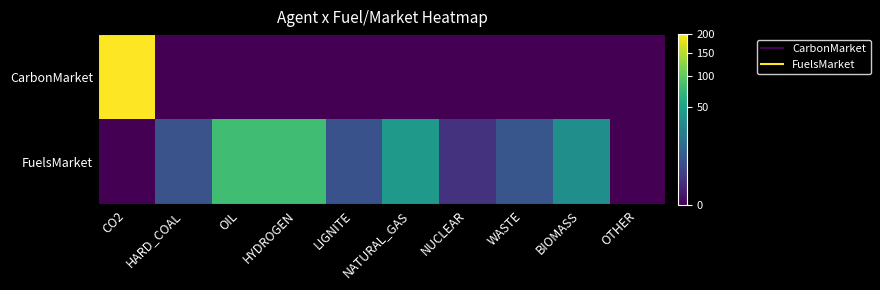

Between HARD_COAL and HYDROGEN, which series saw the biggest shift?

FuelsMarket